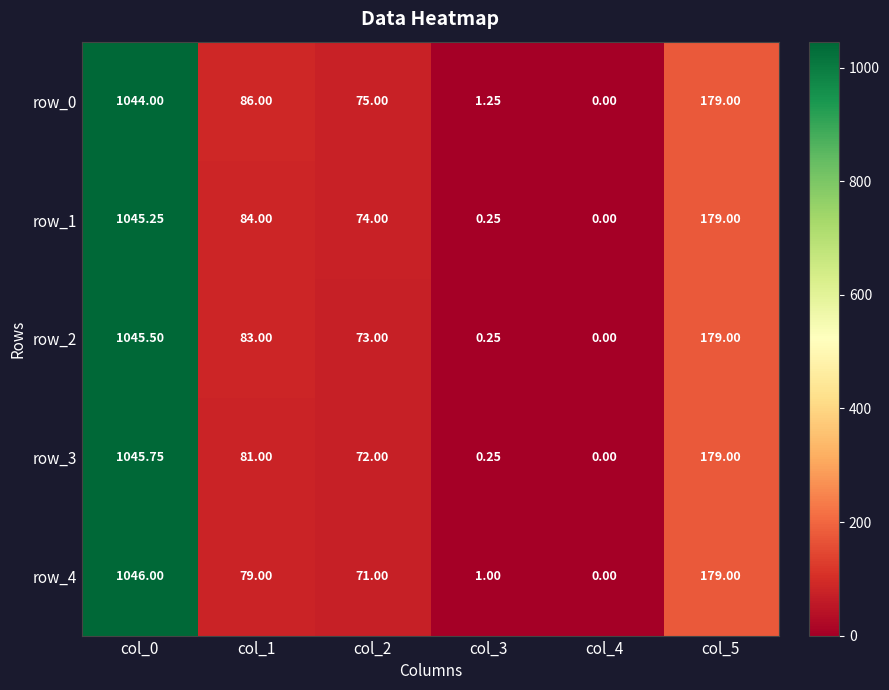

Count the number of data series in this chart.

5